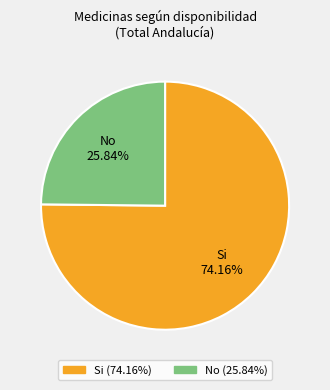

Which slice is the smallest?

No